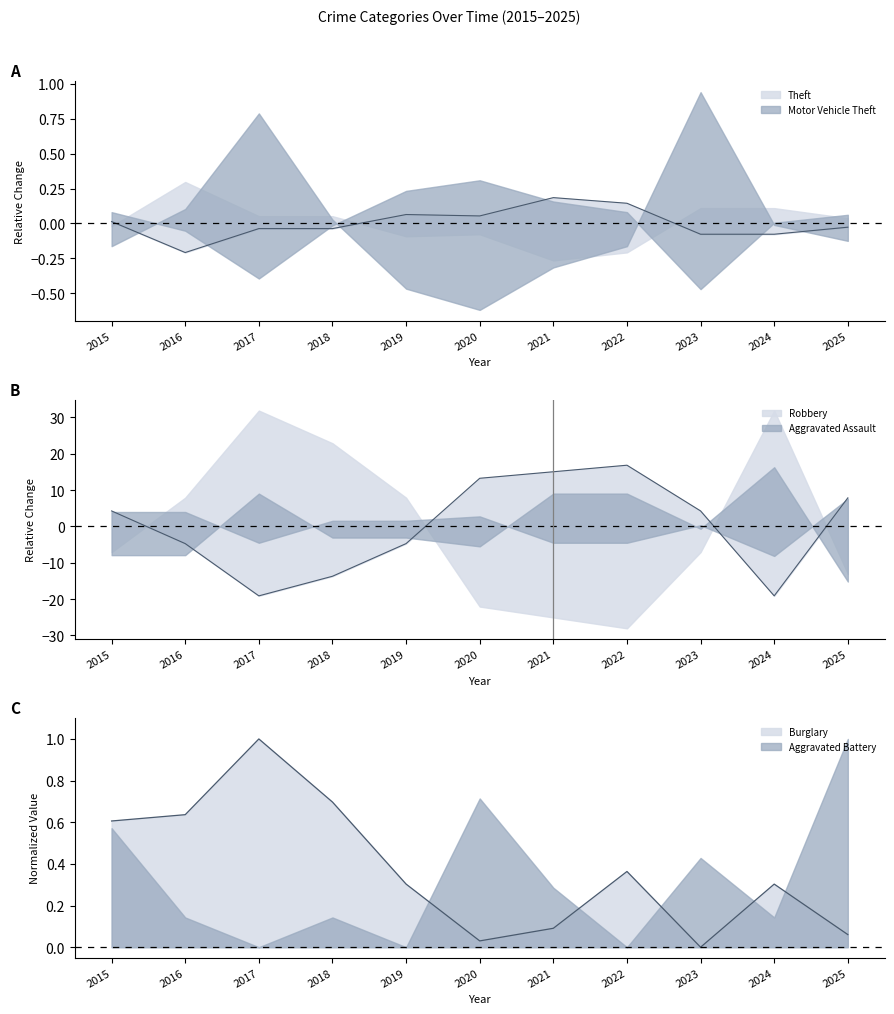

True or false: Burglary and Robbery cross at least once.

True